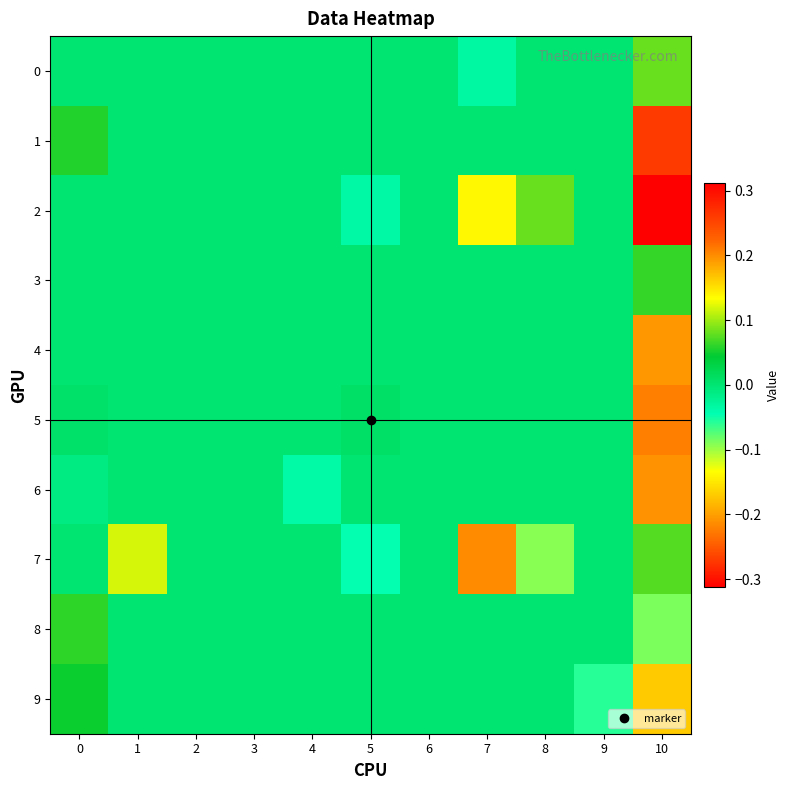

Reading left to right, extract all data points from this chart.

0: 0=0.0	1=0.0	2=0.0	3=0.0	4=0.0	5=0.0	6=0.0	7=-0.0	8=0.0	9=0.0	10=0.1
1: 0=0.1	1=0.0	2=0.0	3=0.0	4=0.0	5=0.0	6=0.0	7=0.0	8=0.0	9=0.0	10=0.3
2: 0=0.0	1=0.0	2=0.0	3=0.0	4=0.0	5=-0.0	6=0.0	7=-0.1	8=0.1	9=0.0	10=0.3
3: 0=0.0	1=0.0	2=0.0	3=0.0	4=0.0	5=0.0	6=0.0	7=0.0	8=0.0	9=0.0	10=0.1
4: 0=0.0	1=0.0	2=0.0	3=0.0	4=0.0	5=0.0	6=0.0	7=0.0	8=0.0	9=0.0	10=0.2
5: 0=0.0	1=0.0	2=0.0	3=0.0	4=0.0	5=0.0	6=0.0	7=0.0	8=0.0	9=0.0	10=0.2
6: 0=-0.0	1=0.0	2=0.0	3=0.0	4=-0.0	5=0.0	6=0.0	7=0.0	8=0.0	9=0.0	10=0.2
7: 0=0.0	1=0.1	2=0.0	3=0.0	4=0.0	5=-0.0	6=0.0	7=-0.2	8=-0.1	9=0.0	10=0.1
8: 0=0.1	1=0.0	2=0.0	3=0.0	4=0.0	5=0.0	6=0.0	7=0.0	8=0.0	9=0.0	10=-0.1
9: 0=0.0	1=0.0	2=0.0	3=0.0	4=0.0	5=0.0	6=0.0	7=0.0	8=0.0	9=-0.1	10=0.2